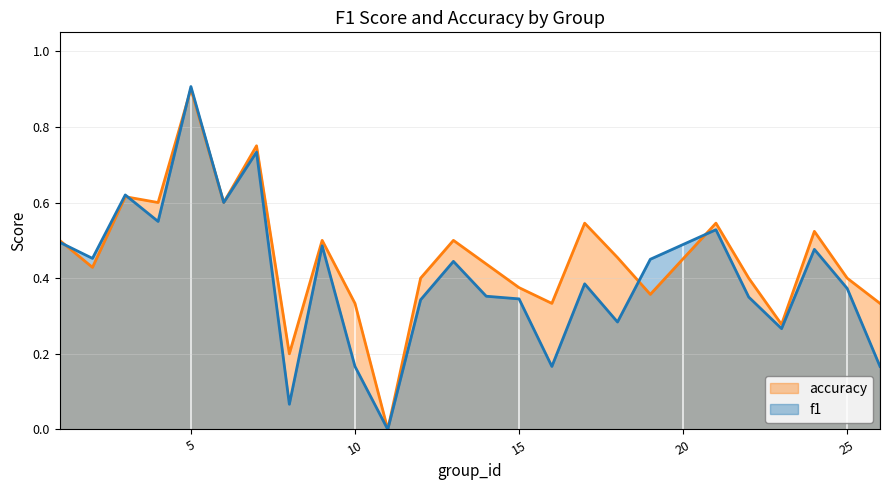

Which series has the widest spread of values?

f1